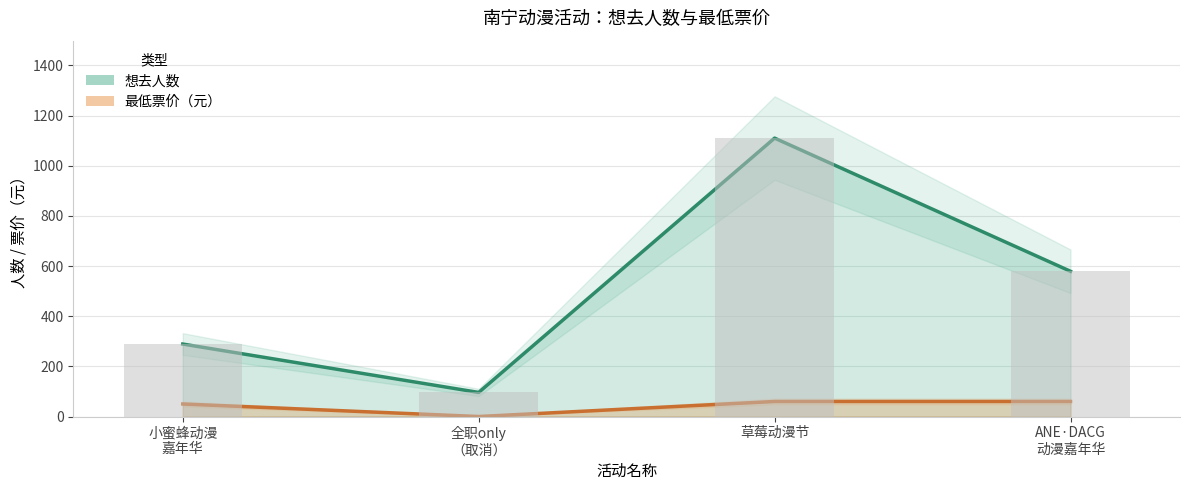

Which has a higher value, ANE·DACG 动漫嘉年华 or 小蜜蜂动漫 嘉年华?

ANE·DACG 动漫嘉年华